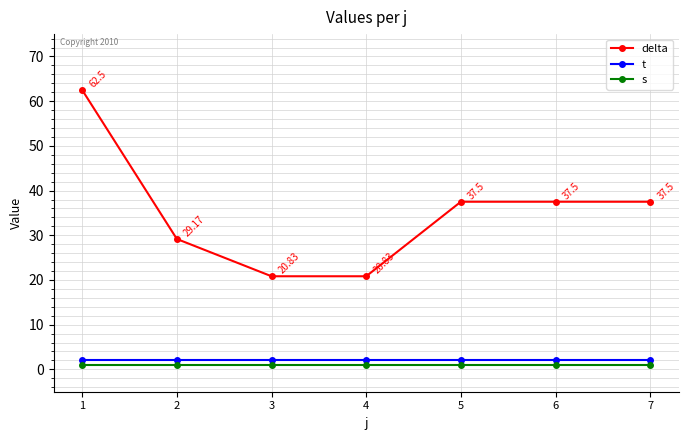

Is it true that delta equals 15.3 at 2?

False